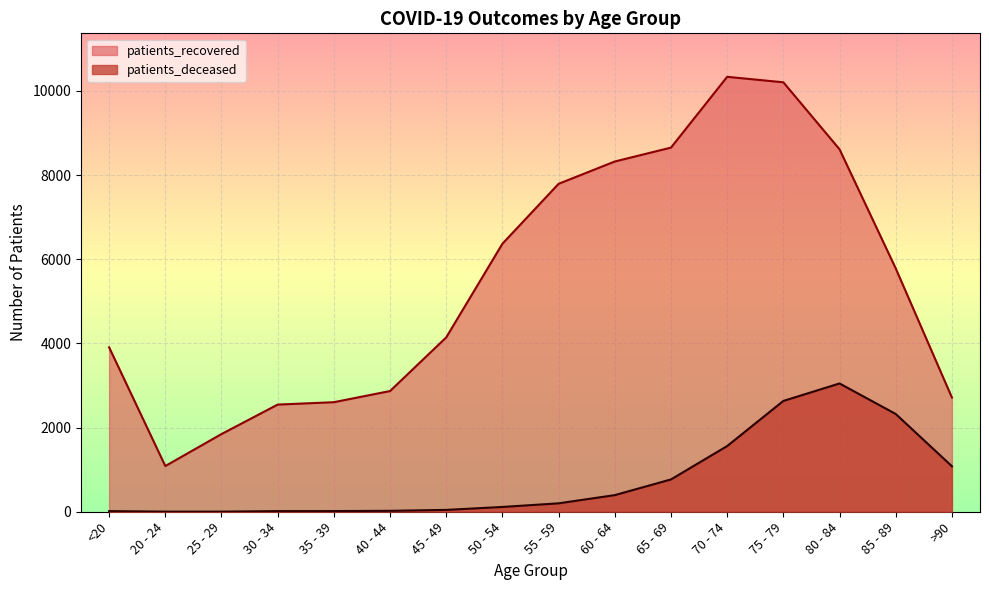

At >90, list the series in order from smallest to largest.

patients_deceased, patients_recovered